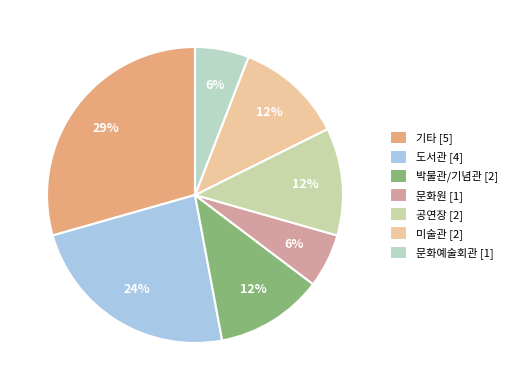

How many slices are in this pie chart?

7